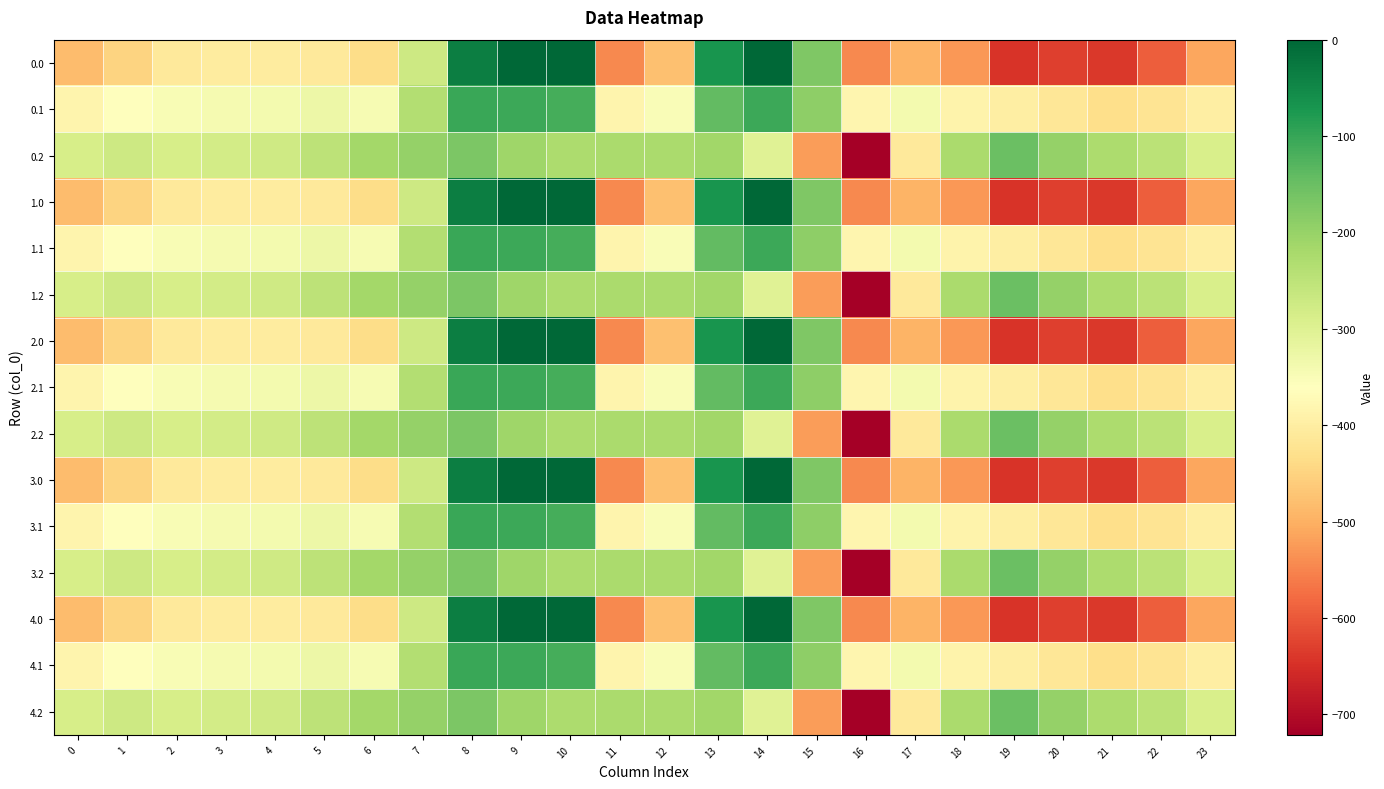

Reading left to right, what are all the values shown in this chart?

0.0: 0=-482.0	1=-449.5	2=-410.3	3=-404.4	4=-404.9	5=-410.8	6=-435.0	7=-270.7	8=-35.0	9=0.0	10=0.0	11=-544.3	12=-477.2	13=-70.2	14=-0.3	15=-172.8	16=-545.4	17=-493.8	18=-529.6	19=-644.5	20=-629.9	21=-638.4	22=-592.3	23=-511.3
0.1: 0=-384.6	1=-361.1	2=-347.9	3=-342.7	4=-339.6	5=-329.5	6=-345.2	7=-234.9	8=-102.3	9=-104.8	10=-114.0	11=-384.7	12=-350.8	13=-141.2	14=-105.5	15=-190.4	16=-380.5	17=-340.1	18=-388.5	19=-399.7	20=-414.5	21=-432.4	22=-419.9	23=-399.4
0.2: 0=-287.1	1=-272.7	2=-285.5	3=-281.0	4=-274.4	5=-248.1	6=-216.4	7=-199.0	8=-169.5	9=-209.6	10=-228.0	11=-225.2	12=-224.3	13=-212.2	14=-301.9	15=-522.2	16=-721.2	17=-409.5	18=-223.1	19=-151.1	20=-199.2	21=-226.4	22=-247.4	23=-287.5
1.0: 0=-482.0	1=-449.5	2=-410.3	3=-404.4	4=-404.9	5=-410.8	6=-435.0	7=-270.7	8=-35.0	9=0.0	10=0.0	11=-544.3	12=-477.2	13=-70.2	14=-0.3	15=-172.8	16=-545.4	17=-493.8	18=-529.6	19=-644.5	20=-629.9	21=-638.4	22=-592.3	23=-511.3
1.1: 0=-384.6	1=-361.1	2=-347.9	3=-342.7	4=-339.6	5=-329.5	6=-345.2	7=-234.9	8=-102.3	9=-104.8	10=-114.0	11=-384.7	12=-350.8	13=-141.2	14=-105.5	15=-190.4	16=-380.5	17=-340.1	18=-388.5	19=-399.7	20=-414.5	21=-432.4	22=-419.9	23=-399.4
1.2: 0=-287.1	1=-272.7	2=-285.5	3=-281.0	4=-274.4	5=-248.1	6=-216.4	7=-199.0	8=-169.5	9=-209.6	10=-228.0	11=-225.2	12=-224.3	13=-212.2	14=-301.9	15=-522.2	16=-721.2	17=-409.5	18=-223.1	19=-151.1	20=-199.2	21=-226.4	22=-247.4	23=-287.5
2.0: 0=-482.0	1=-449.5	2=-410.3	3=-404.4	4=-404.9	5=-410.8	6=-435.0	7=-270.7	8=-35.0	9=0.0	10=0.0	11=-544.3	12=-477.2	13=-70.2	14=-0.3	15=-172.8	16=-545.4	17=-493.8	18=-529.6	19=-644.5	20=-629.9	21=-638.4	22=-592.3	23=-511.3
2.1: 0=-384.6	1=-361.1	2=-347.9	3=-342.7	4=-339.6	5=-329.5	6=-345.2	7=-234.9	8=-102.3	9=-104.8	10=-114.0	11=-384.7	12=-350.8	13=-141.2	14=-105.5	15=-190.4	16=-380.5	17=-340.1	18=-388.5	19=-399.7	20=-414.5	21=-432.4	22=-419.9	23=-399.4
2.2: 0=-287.1	1=-272.7	2=-285.5	3=-281.0	4=-274.4	5=-248.1	6=-216.4	7=-199.0	8=-169.5	9=-209.6	10=-228.0	11=-225.2	12=-224.3	13=-212.2	14=-301.9	15=-522.2	16=-721.2	17=-409.5	18=-223.1	19=-151.1	20=-199.2	21=-226.4	22=-247.4	23=-287.5
3.0: 0=-482.0	1=-449.5	2=-410.3	3=-404.4	4=-404.9	5=-410.8	6=-435.0	7=-270.7	8=-35.0	9=0.0	10=0.0	11=-544.3	12=-477.2	13=-70.2	14=-0.3	15=-172.8	16=-545.4	17=-493.8	18=-529.6	19=-644.5	20=-629.9	21=-638.4	22=-592.3	23=-511.3
3.1: 0=-384.6	1=-361.1	2=-347.9	3=-342.7	4=-339.6	5=-329.5	6=-345.2	7=-234.9	8=-102.3	9=-104.8	10=-114.0	11=-384.7	12=-350.8	13=-141.2	14=-105.5	15=-190.4	16=-380.5	17=-340.1	18=-388.5	19=-399.7	20=-414.5	21=-432.4	22=-419.9	23=-399.4
3.2: 0=-287.1	1=-272.7	2=-285.5	3=-281.0	4=-274.4	5=-248.1	6=-216.4	7=-199.0	8=-169.5	9=-209.6	10=-228.0	11=-225.2	12=-224.3	13=-212.2	14=-301.9	15=-522.2	16=-721.2	17=-409.5	18=-223.1	19=-151.1	20=-199.2	21=-226.4	22=-247.4	23=-287.5
4.0: 0=-482.0	1=-449.5	2=-410.3	3=-404.4	4=-404.9	5=-410.8	6=-435.0	7=-270.7	8=-35.0	9=0.0	10=0.0	11=-544.3	12=-477.2	13=-70.2	14=-0.3	15=-172.8	16=-545.4	17=-493.8	18=-529.6	19=-644.5	20=-629.9	21=-638.4	22=-592.3	23=-511.3
4.1: 0=-384.6	1=-361.1	2=-347.9	3=-342.7	4=-339.6	5=-329.5	6=-345.2	7=-234.9	8=-102.3	9=-104.8	10=-114.0	11=-384.7	12=-350.8	13=-141.2	14=-105.5	15=-190.4	16=-380.5	17=-340.1	18=-388.5	19=-399.7	20=-414.5	21=-432.4	22=-419.9	23=-399.4
4.2: 0=-287.1	1=-272.7	2=-285.5	3=-281.0	4=-274.4	5=-248.1	6=-216.4	7=-199.0	8=-169.5	9=-209.6	10=-228.0	11=-225.2	12=-224.3	13=-212.2	14=-301.9	15=-522.2	16=-721.2	17=-409.5	18=-223.1	19=-151.1	20=-199.2	21=-226.4	22=-247.4	23=-287.5